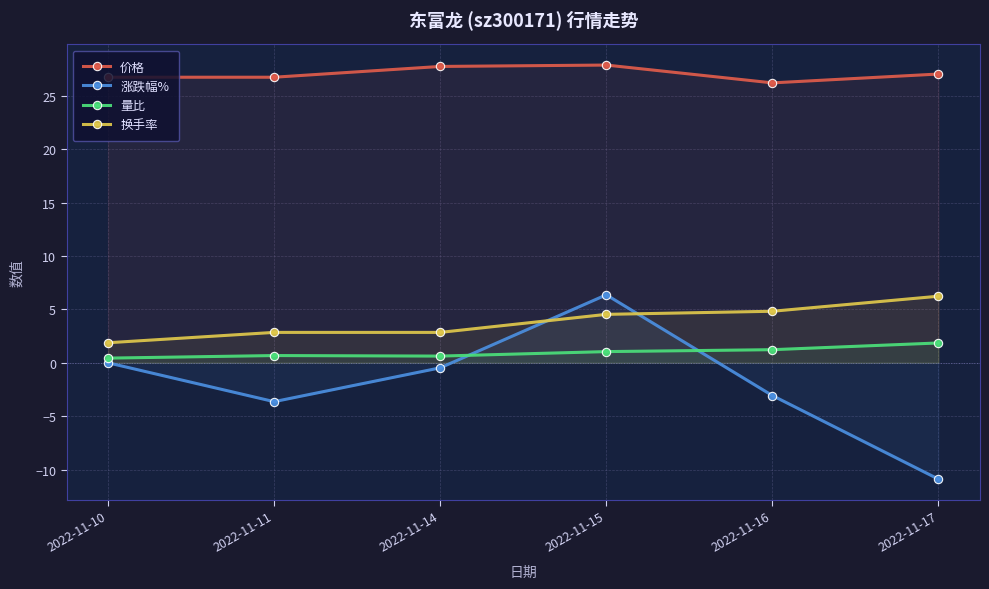

Which series ends up on top after the final intersection of 量比 and 涨跌幅%?

量比